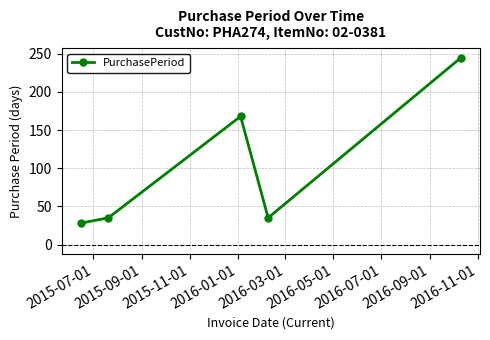

What is the difference between the maximum and minimum values?

217